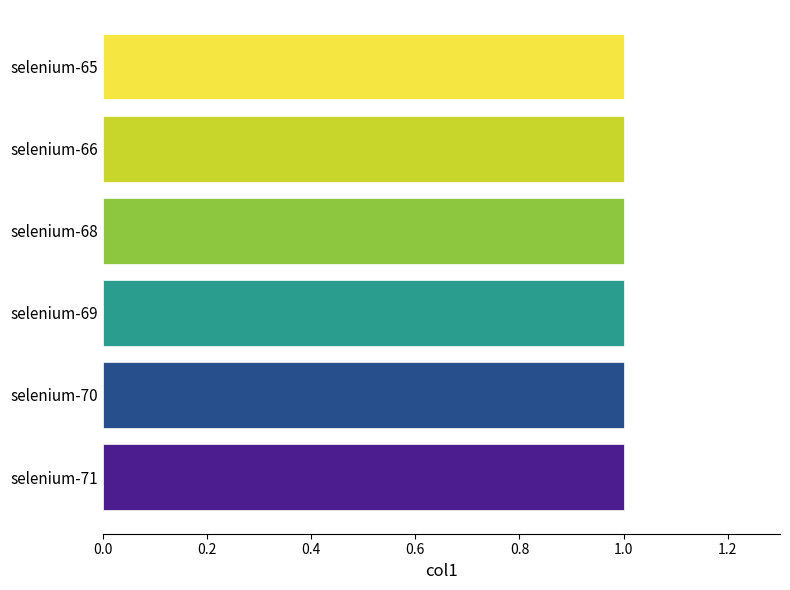

Rank the categories by value from highest to lowest.

selenium-70, selenium-68, selenium-66, selenium-71, selenium-69, selenium-65